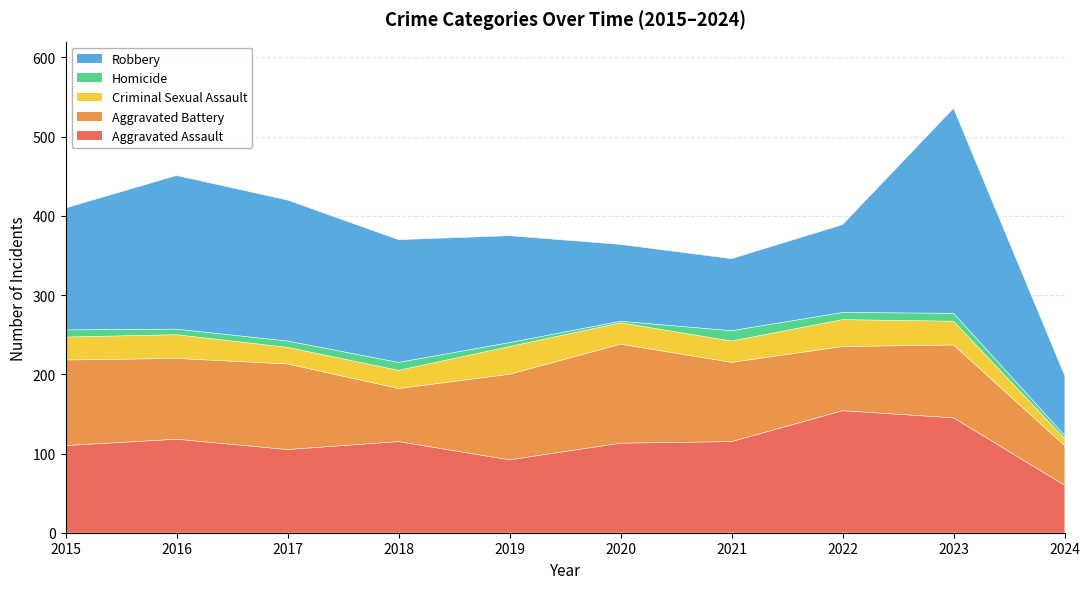

What is the value of the Robbery point at the 4th from the left?

155